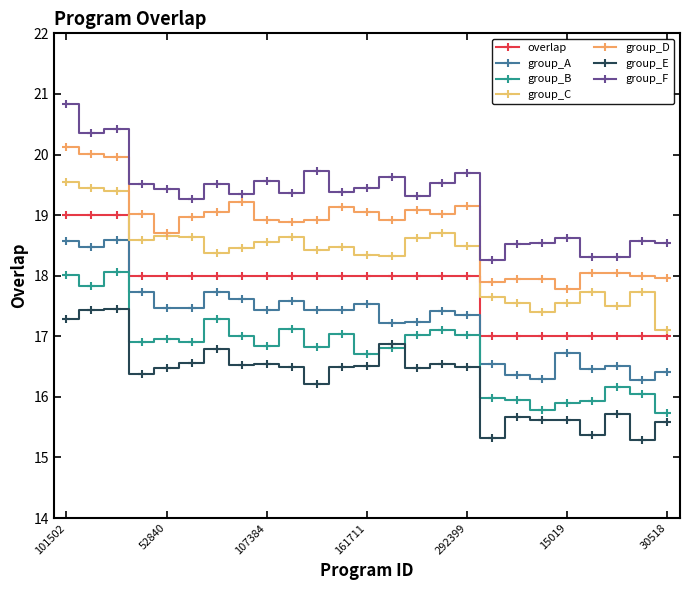

Does the chart have visible grid lines?

No